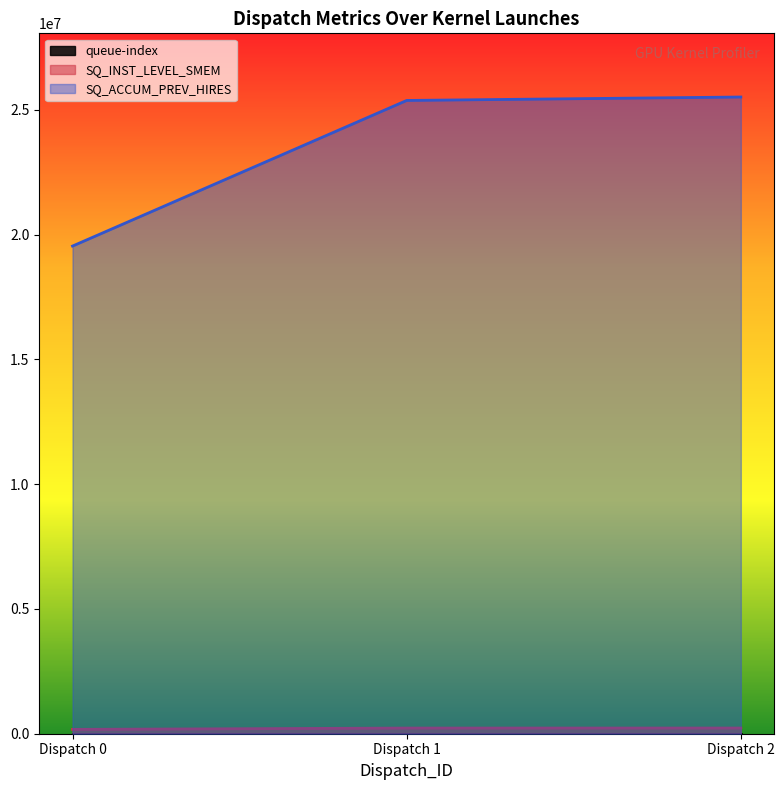

At which label is SQ_ACCUM_PREV_HIRES closest to 22530080?

Dispatch 1